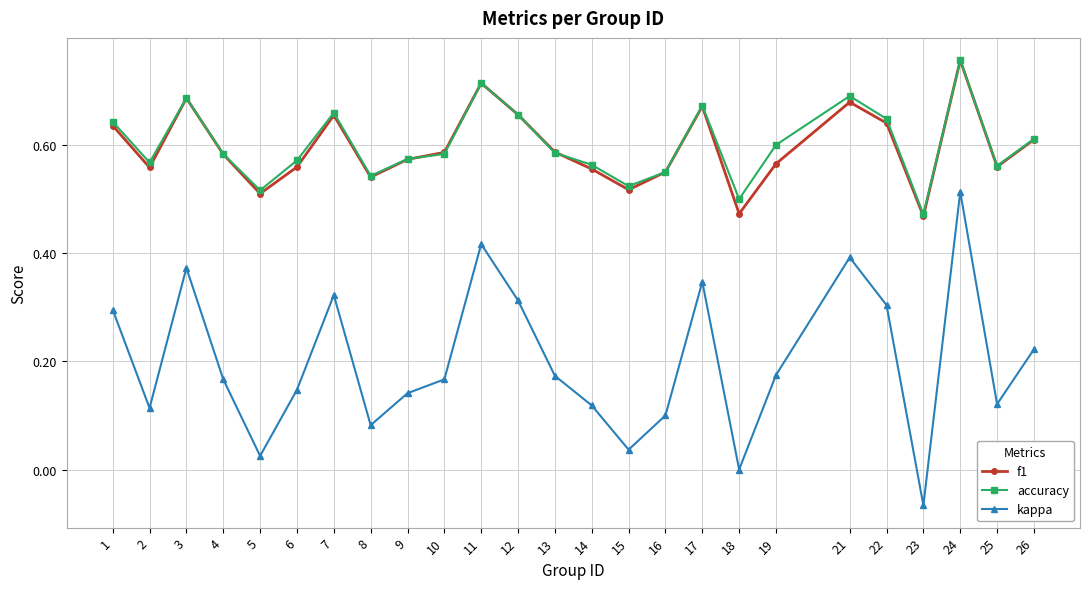

What is the sum of all accuracy values?

15.0